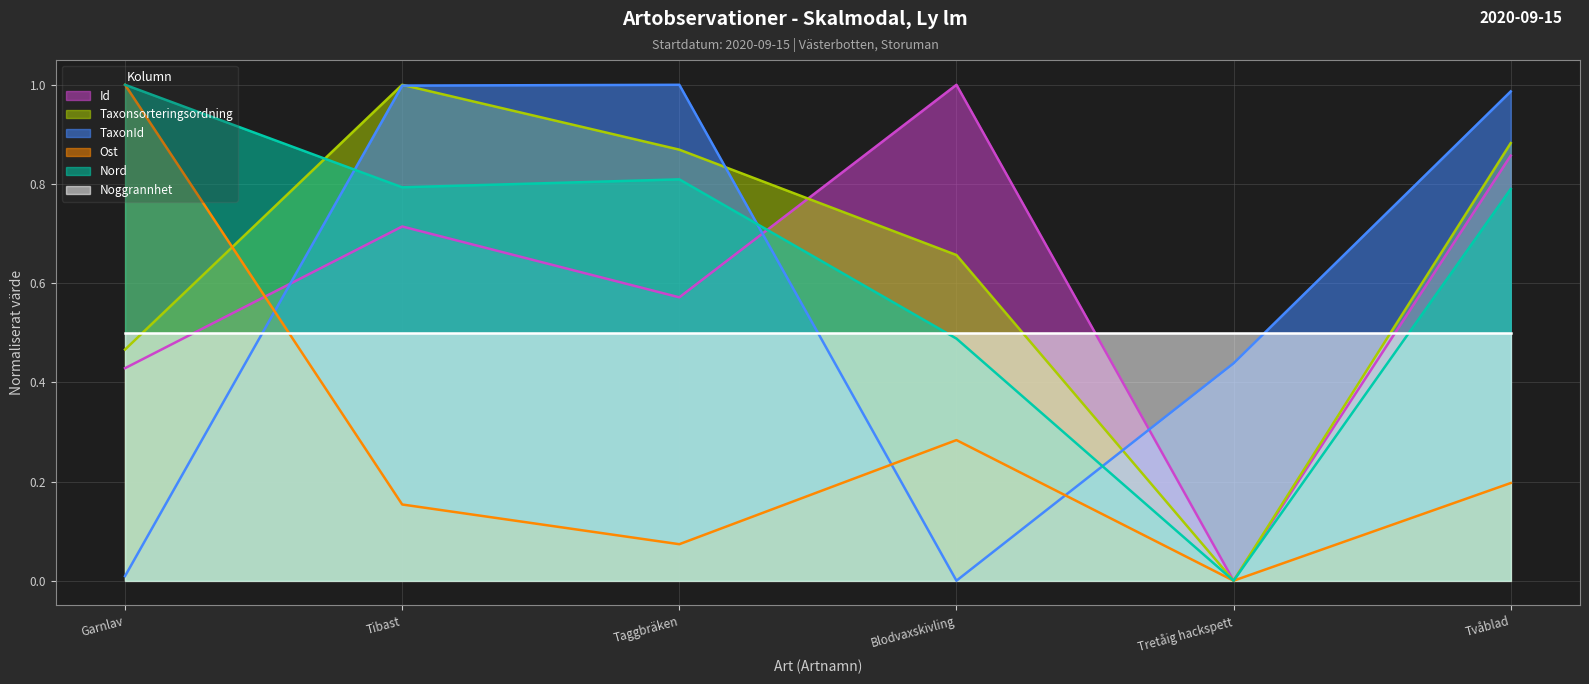

How many interior local peaks does the Ost series have?

1